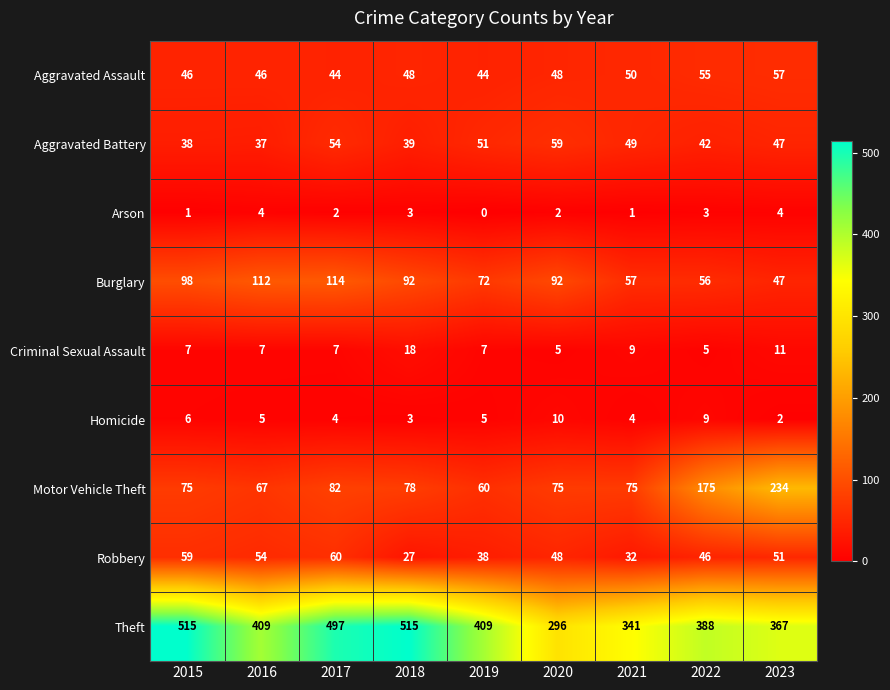

How many data points does each series have?

9